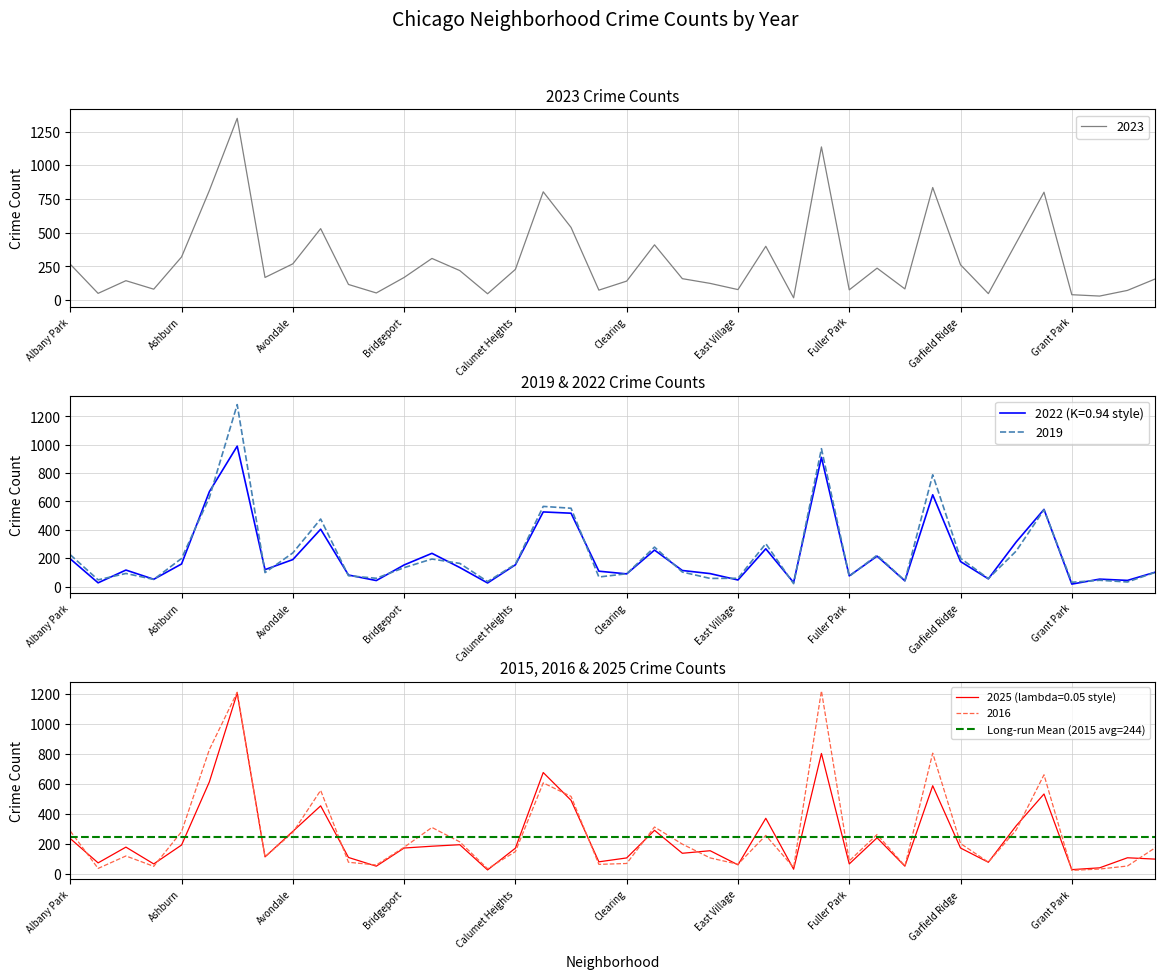

The value of 2019 at Ashburn is 198. True or false?

True